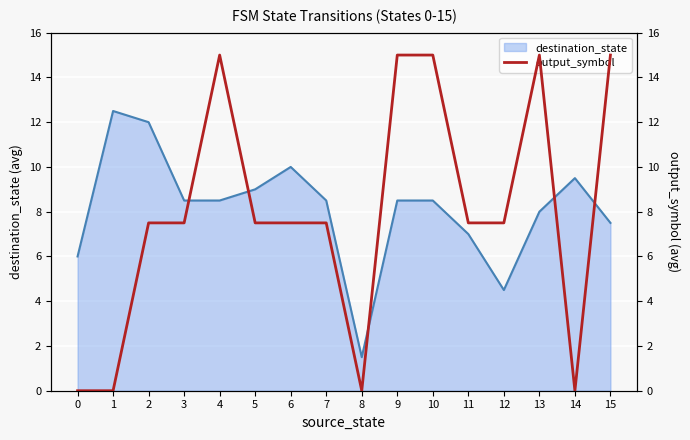

The destination_state series shows 12.4 at 14. True or false?

False